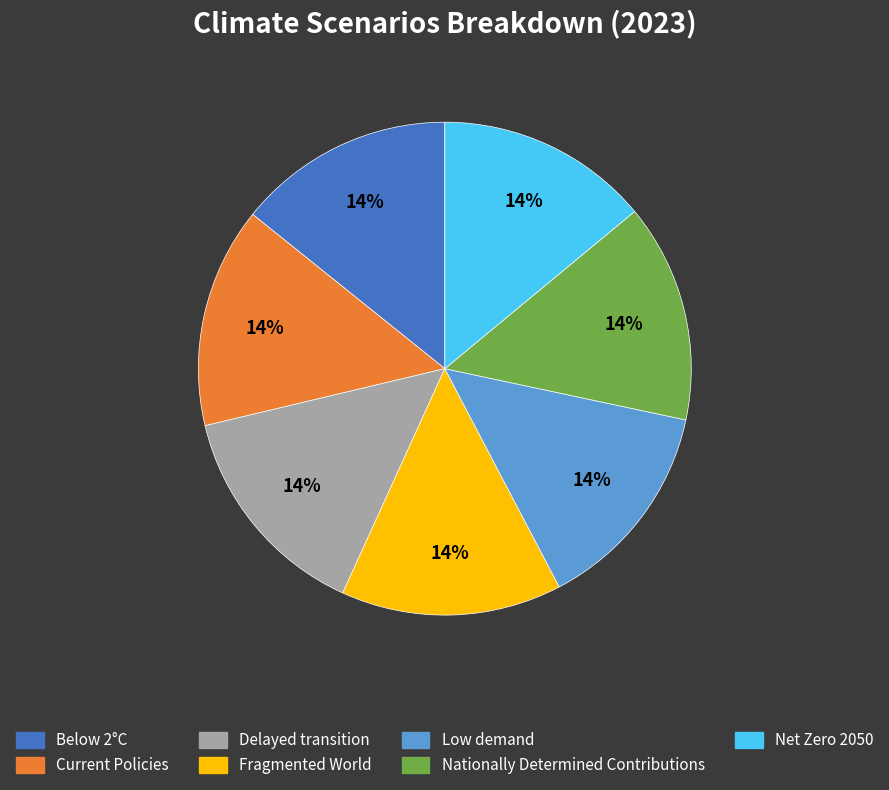

How many slices are in this pie chart?

7